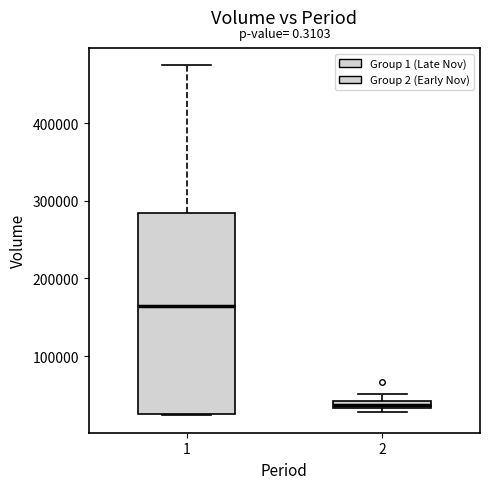

Comparing the boxes themselves (not the whiskers), which one is the tallest?

1